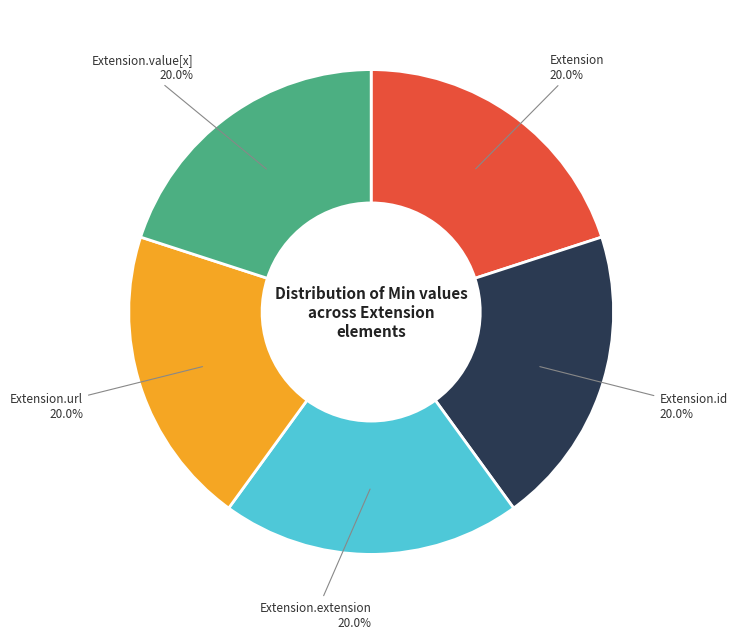

Is there a majority slice in this chart?

No